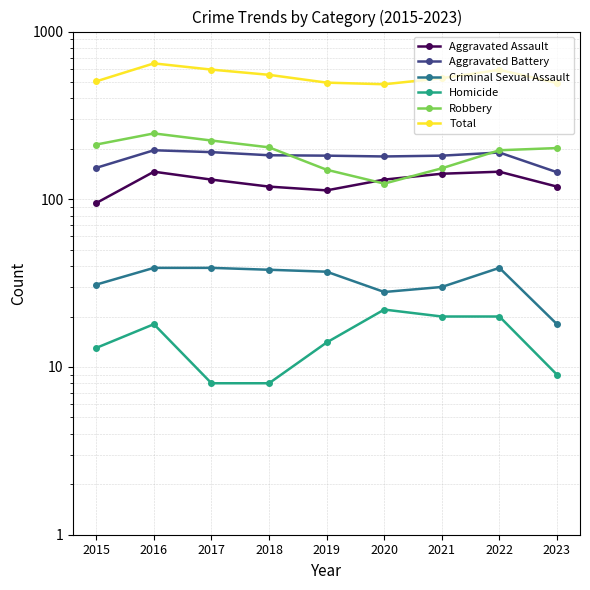

Where is the first local minimum for Total?

2020